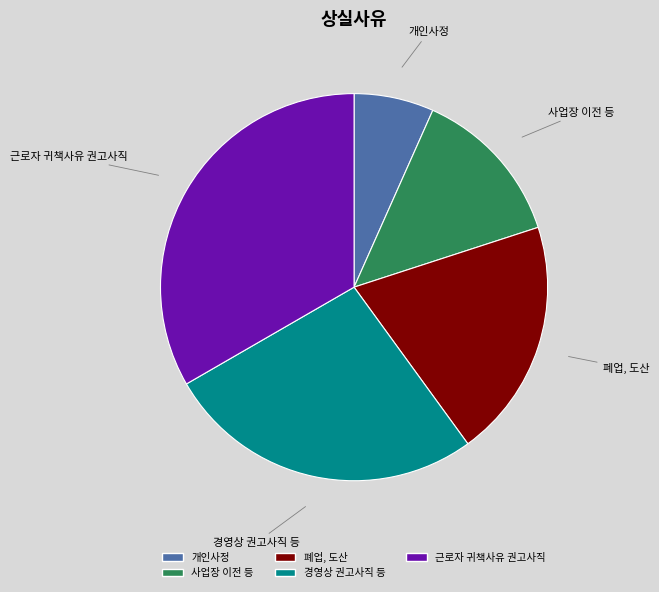

Is it true that 개인사정 is 1% of the pie?

False